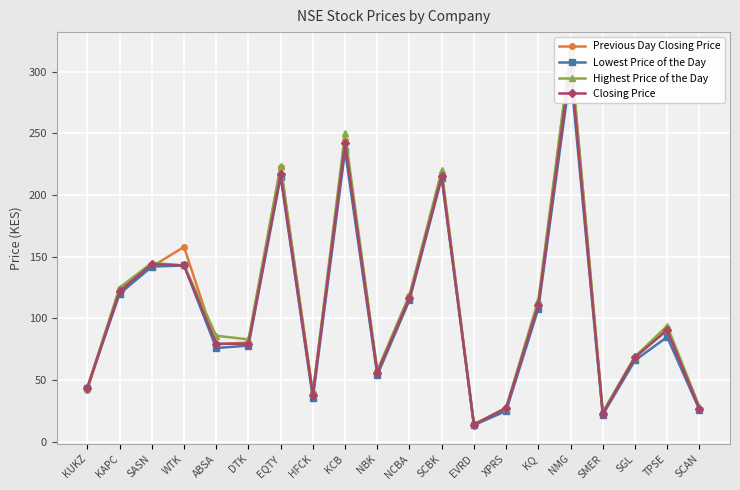

Rank the series by their average value, from lowest to highest.

Lowest Price of the Day, Closing Price, Previous Day Closing Price, Highest Price of the Day